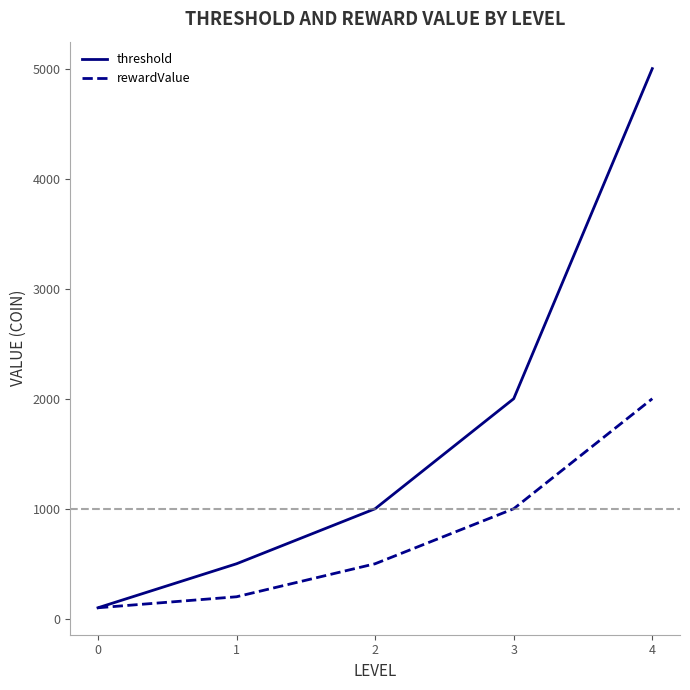

What is the maximum value shown in the chart?

5000